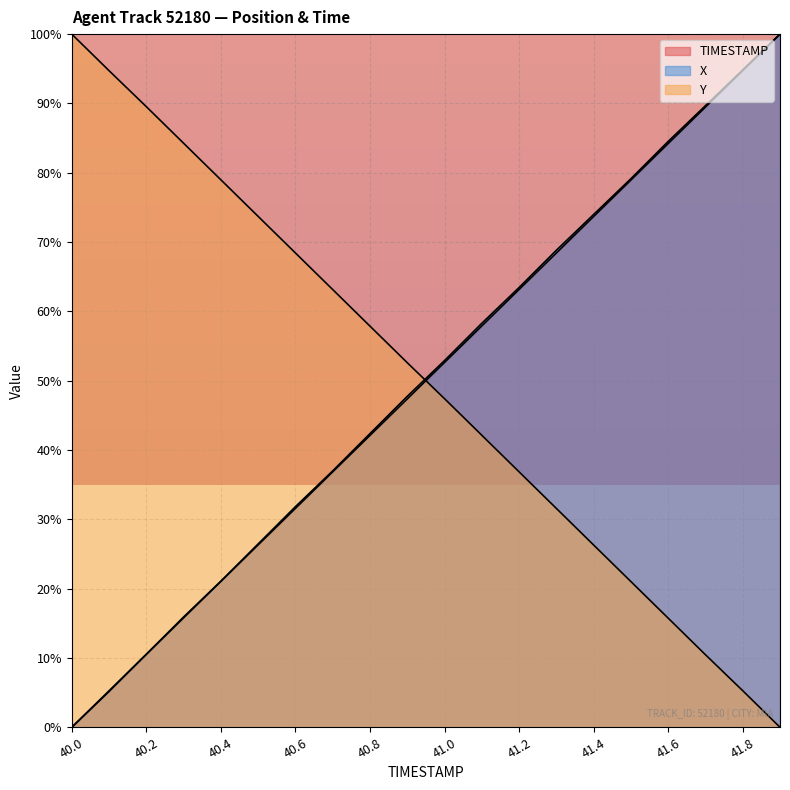

At which label does Y first exceed 52?

40.0